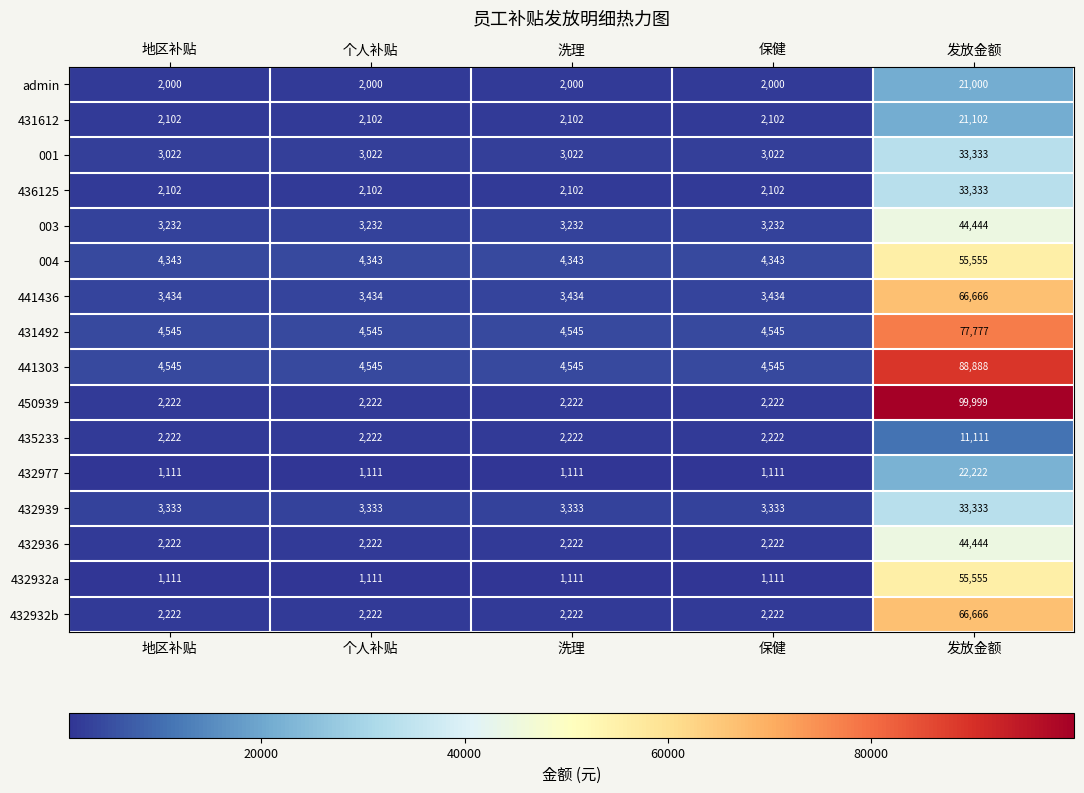

How many distinct data groups are displayed?

16